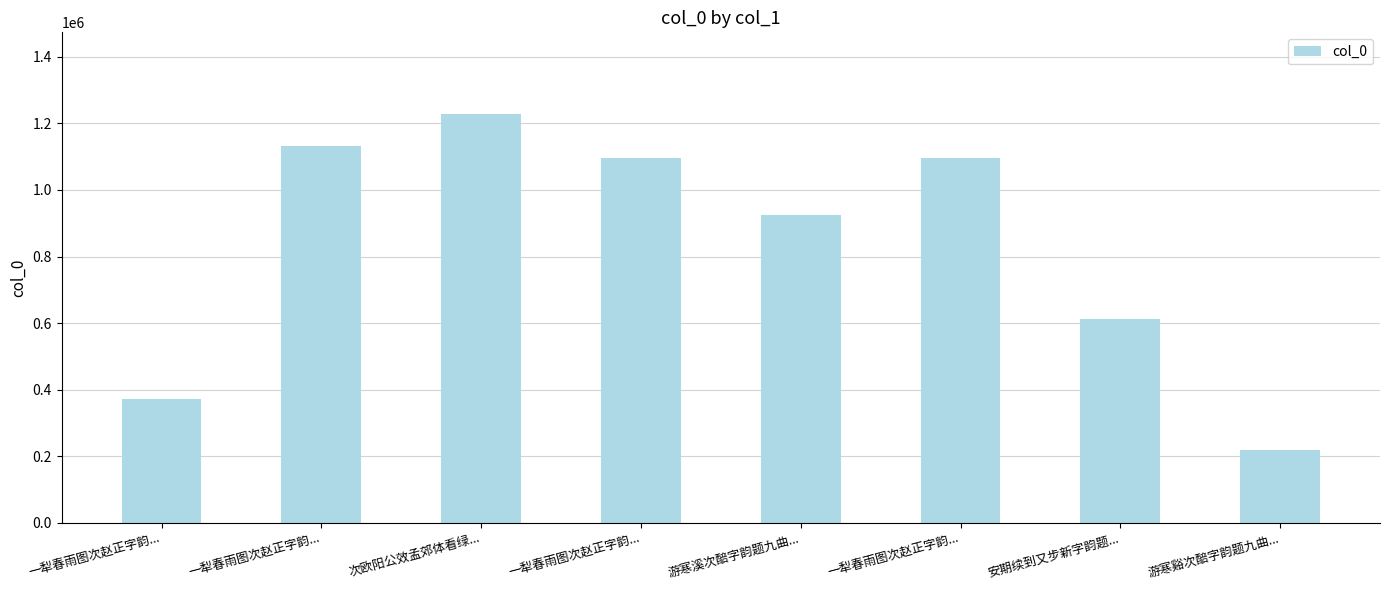

How many values are below 1094912?

4